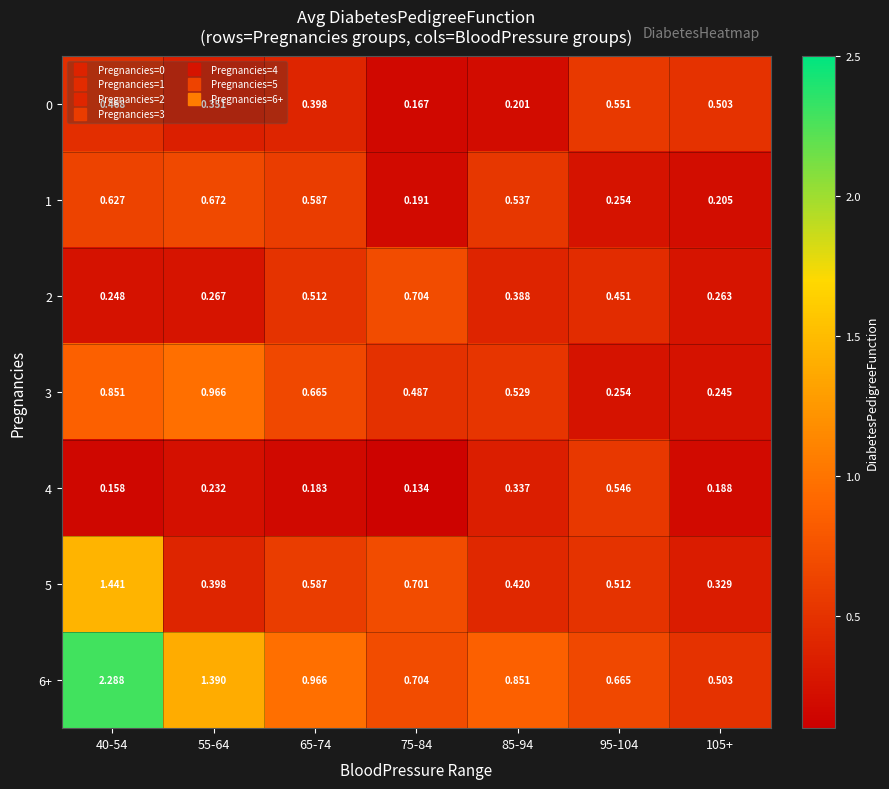

How many series are shown in this chart?

7